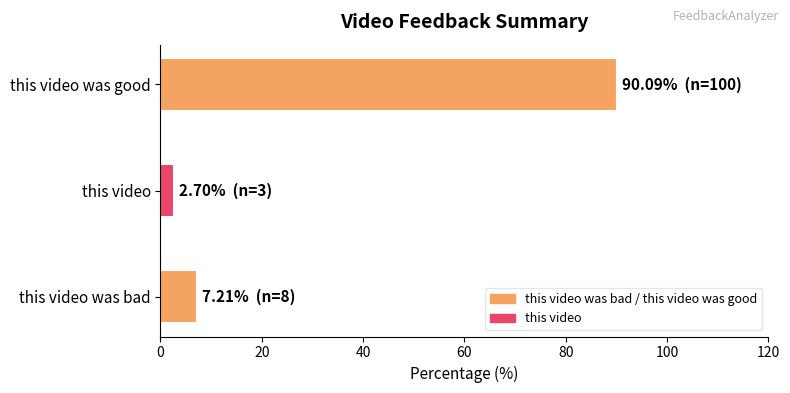

Which label corresponds to the largest value in the chart?

this video was good